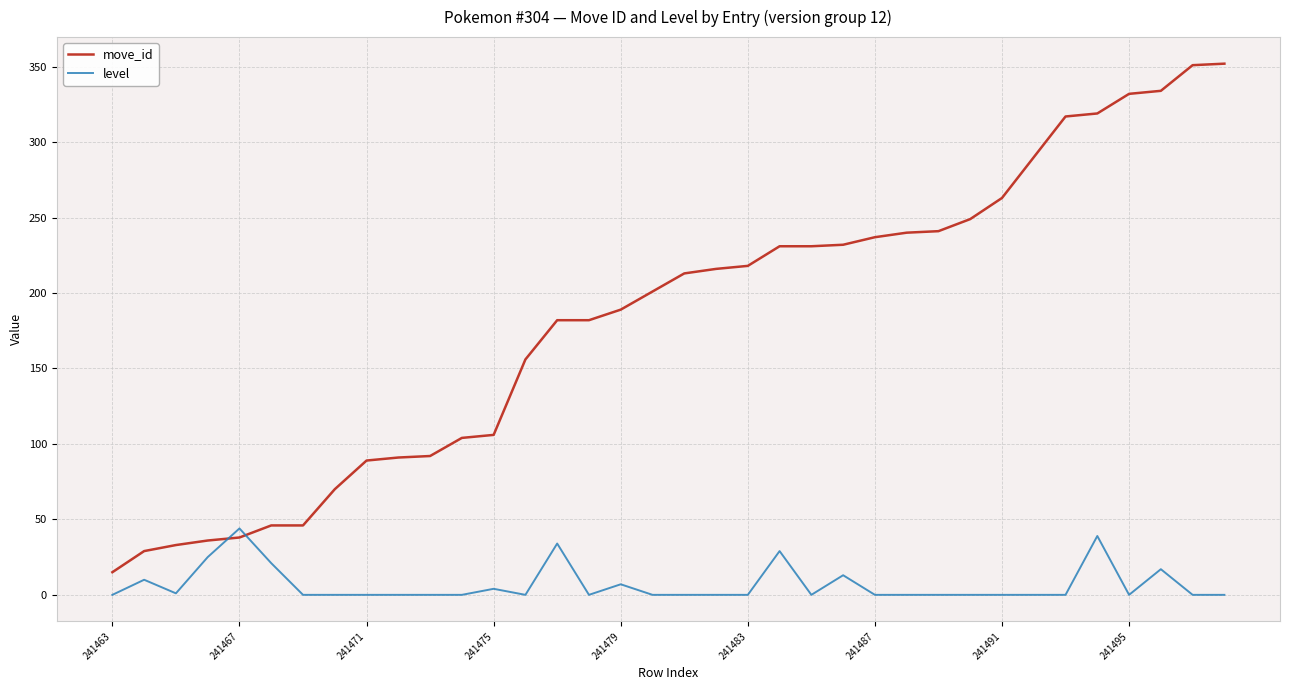

Which series has the largest total across all categories?

move_id